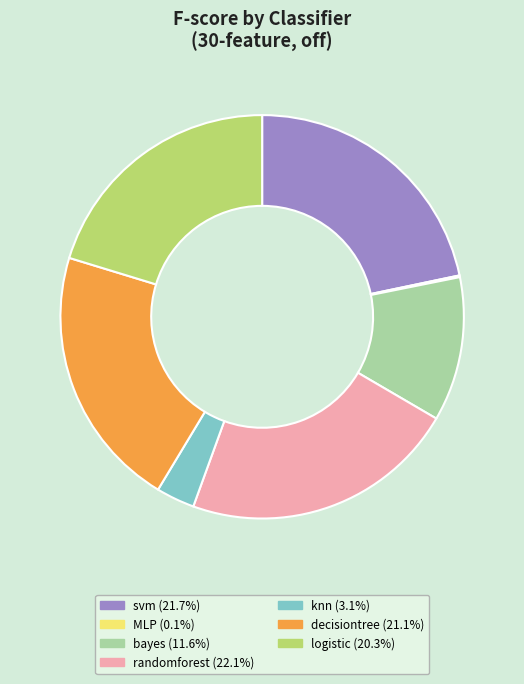

Between svm and bayes, which is larger?

svm